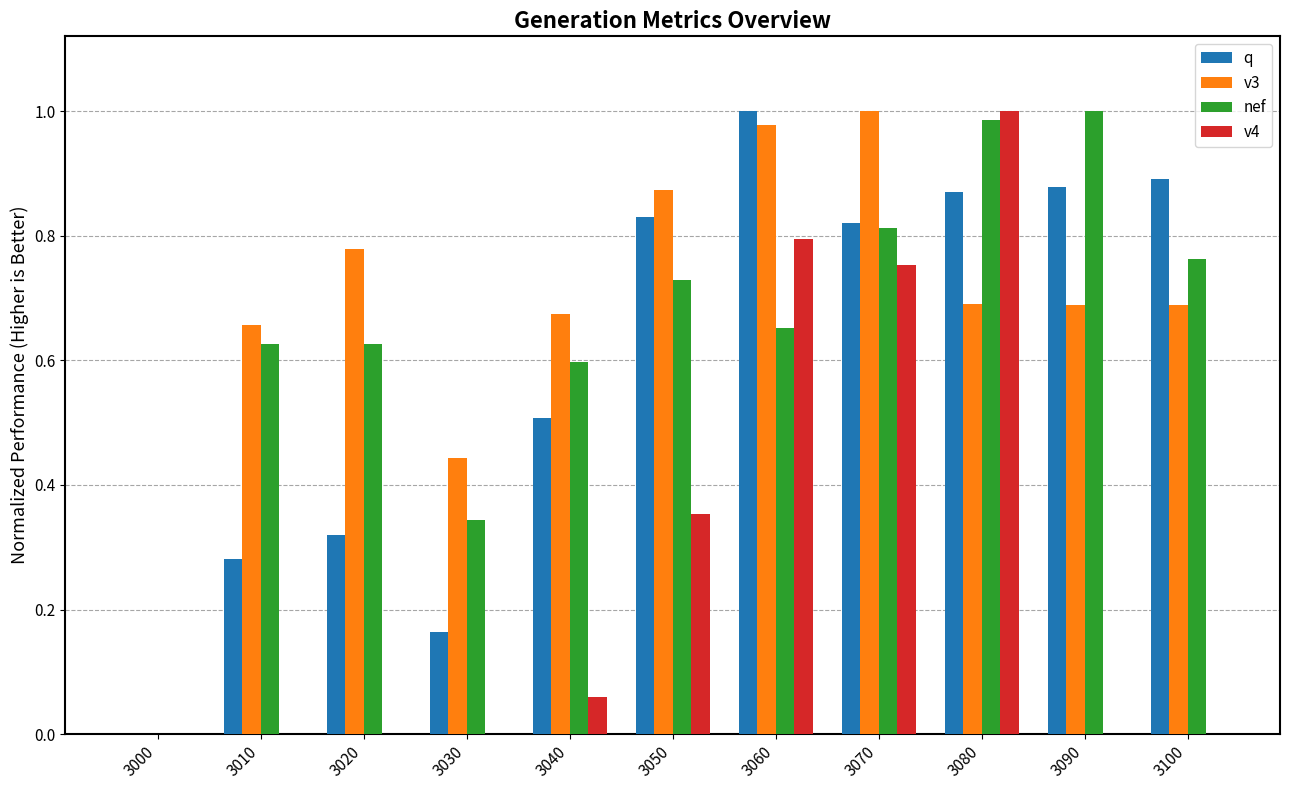

What is the sum of all v4 values?

3.0